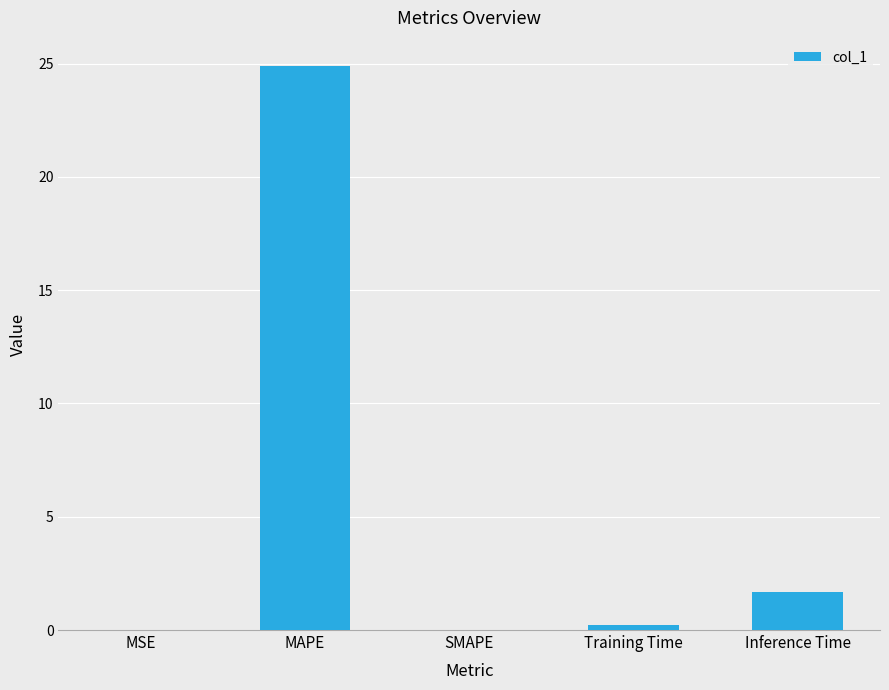

What is the sum of all values?

26.8